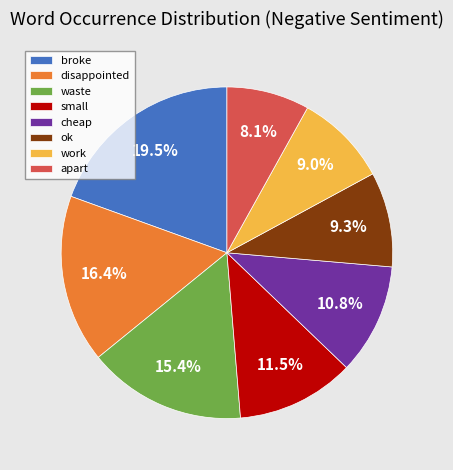

To the nearest percent, what is the combined percentage of small and disappointed?

28%